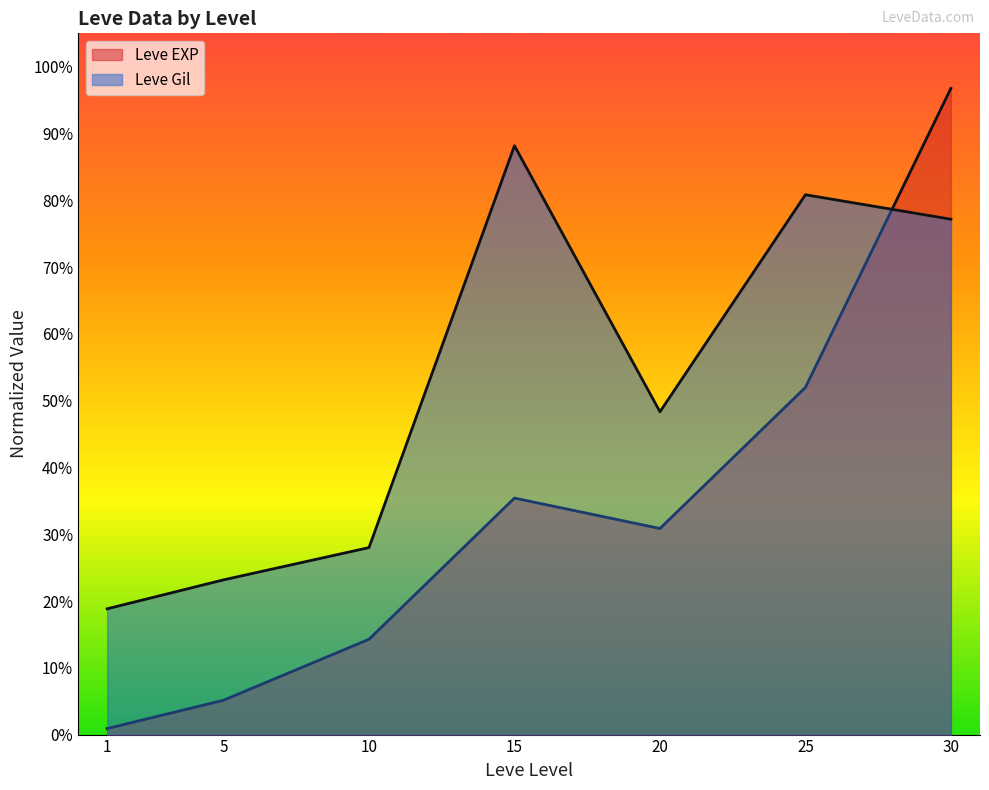

List the series in order of their peak value, highest first.

Leve EXP, Leve Gil